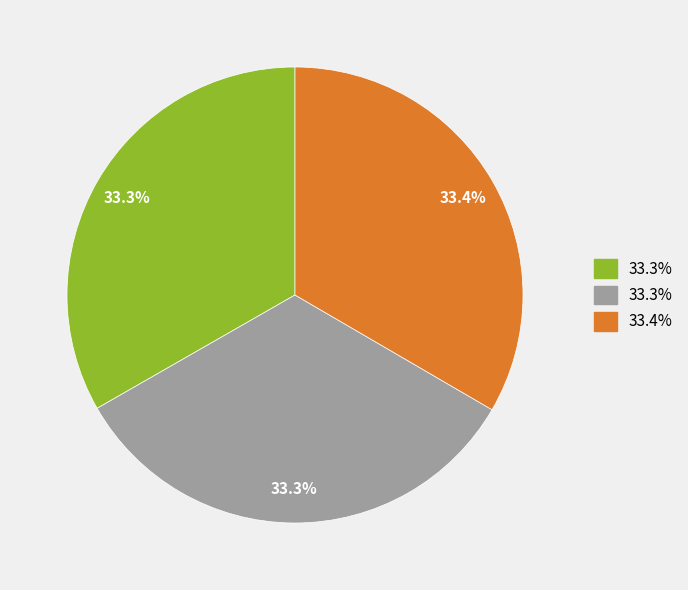

How many segments does this pie chart have?

3